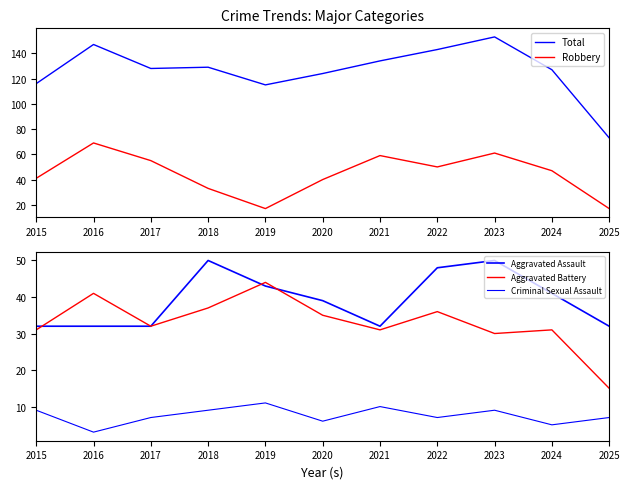

What is the difference between the maximum and minimum values in the Robbery series?

52